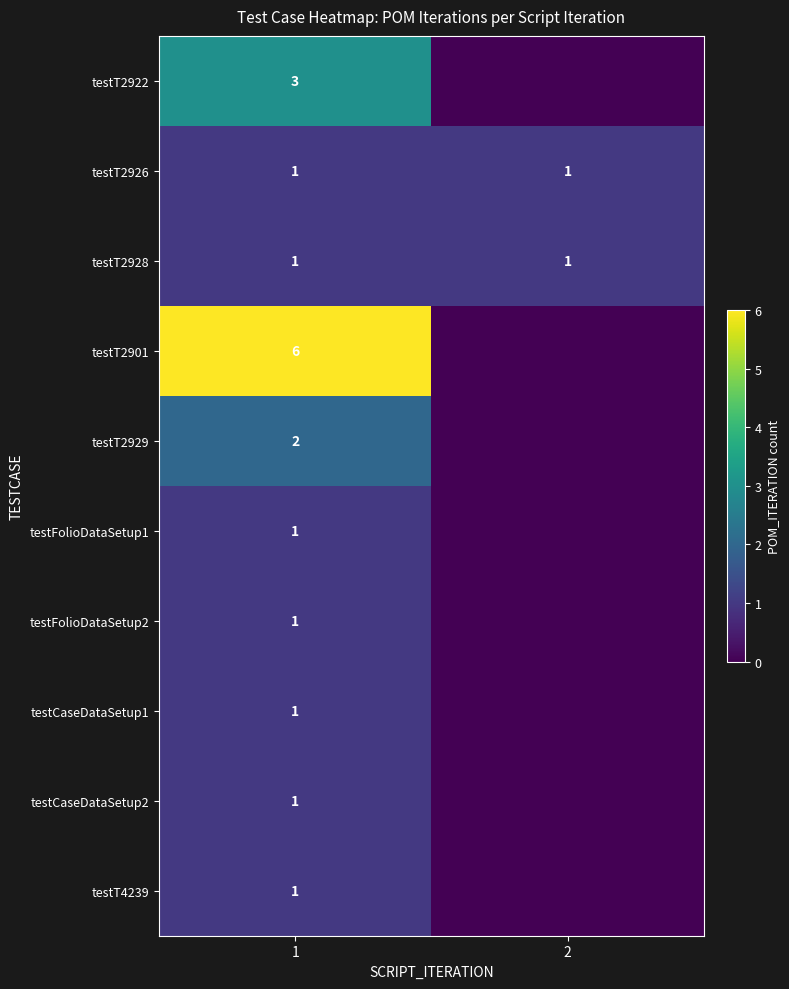

How many series are shown in this chart?

10